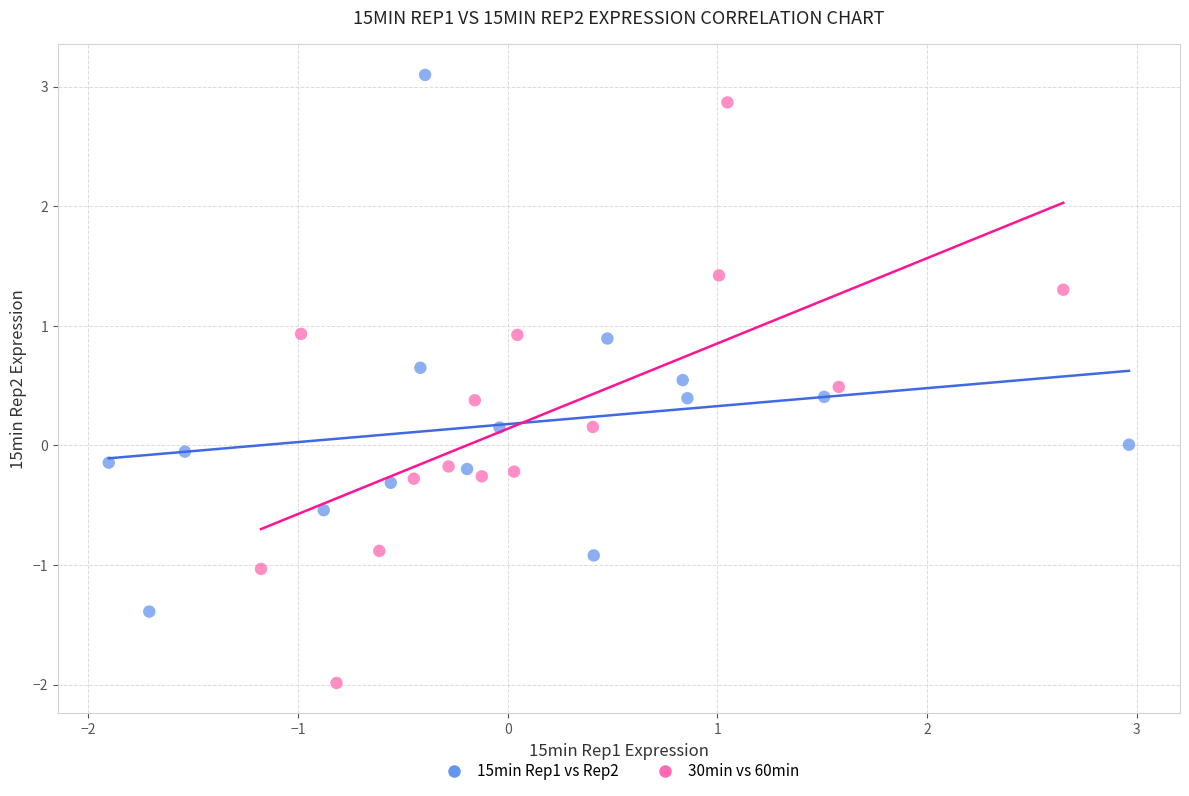

Which series has the widest spread of Y values?

30min vs 60min